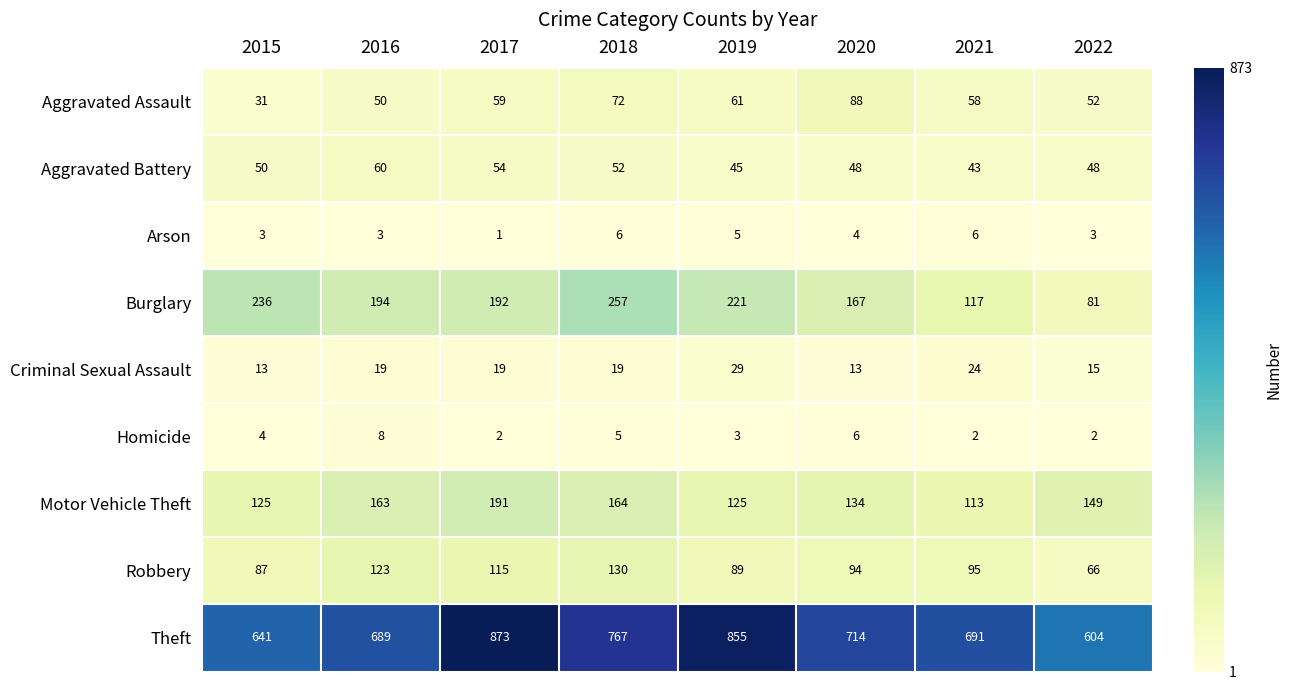

What is the maximum value for Aggravated Battery?

60